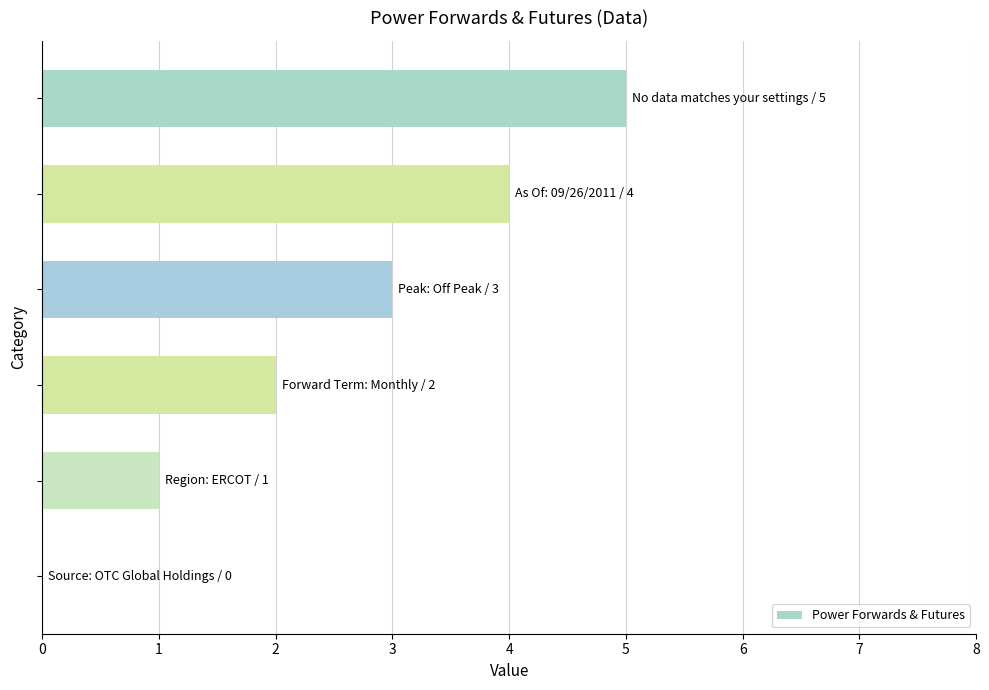

What is the sum of all values?

15